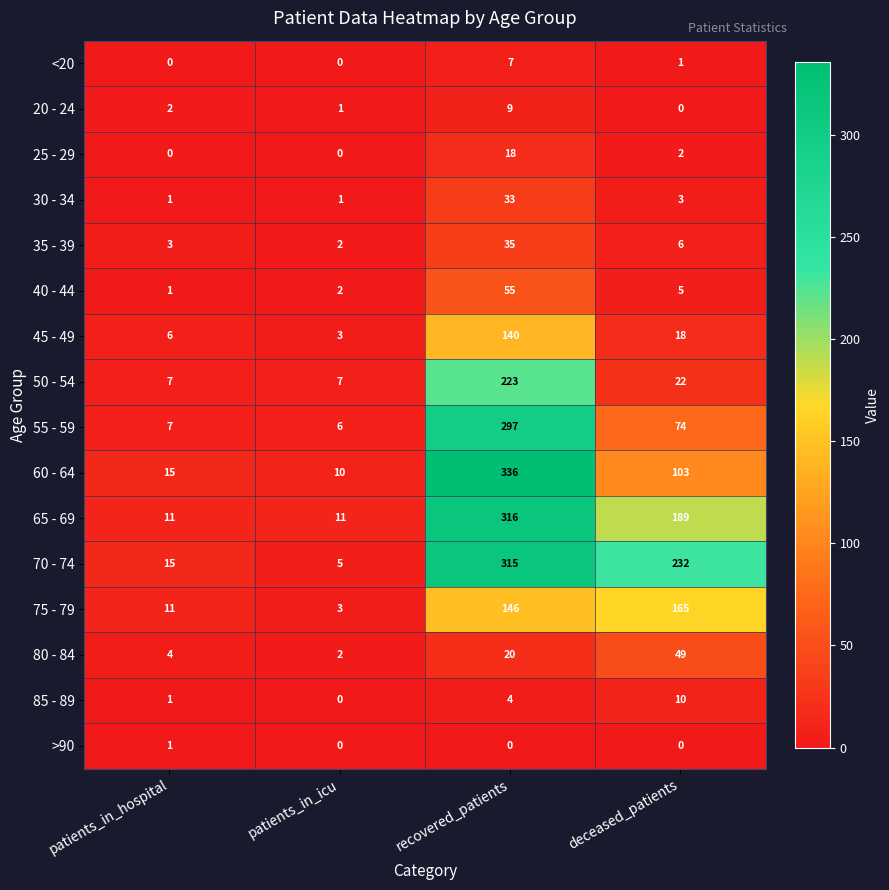

List the series in order of their peak value, highest first.

60 - 64, 65 - 69, 70 - 74, 55 - 59, 50 - 54, 75 - 79, 45 - 49, 40 - 44, 80 - 84, 35 - 39, 30 - 34, 25 - 29, 85 - 89, 20 - 24, <20, >90